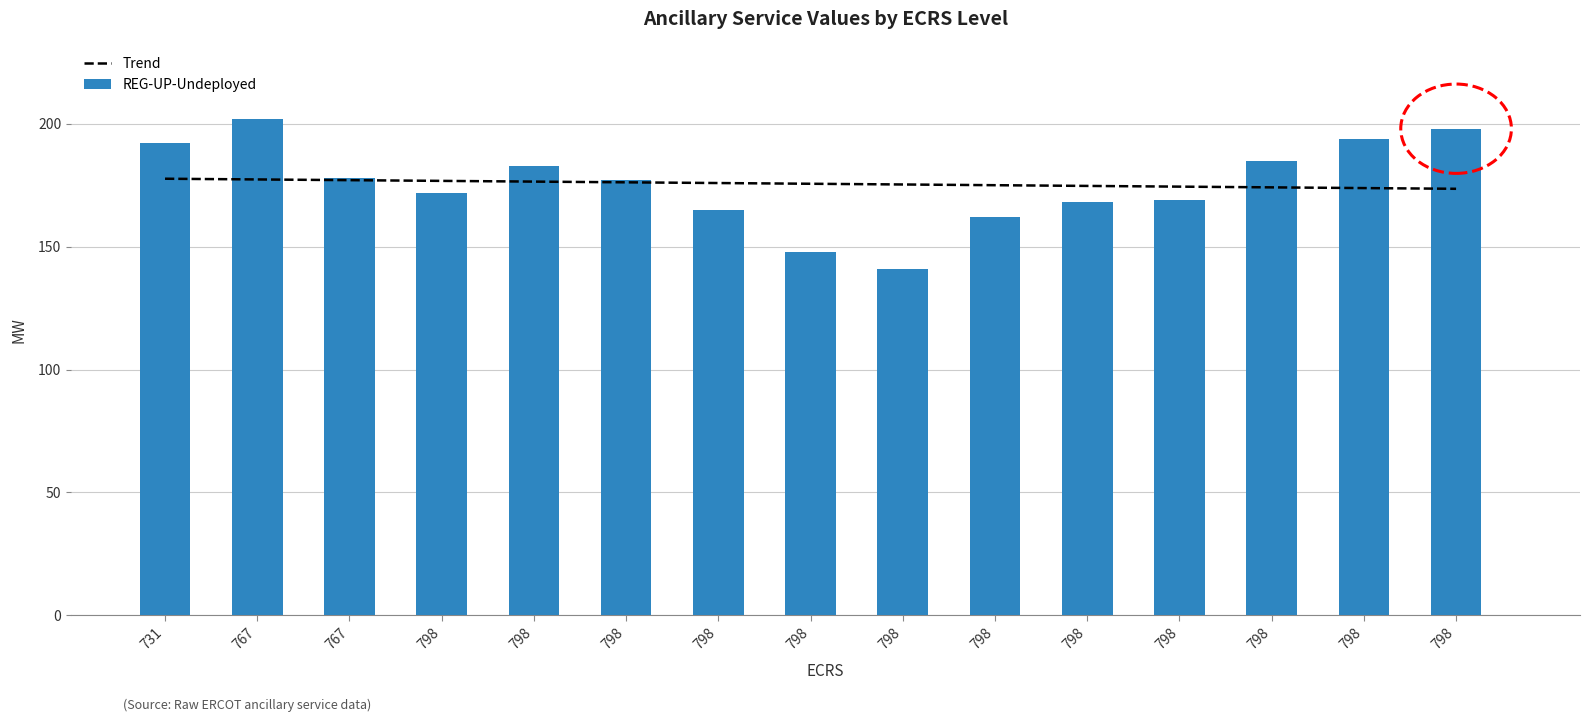

How many data points in REG-UP-Undeployed are above 177?

7